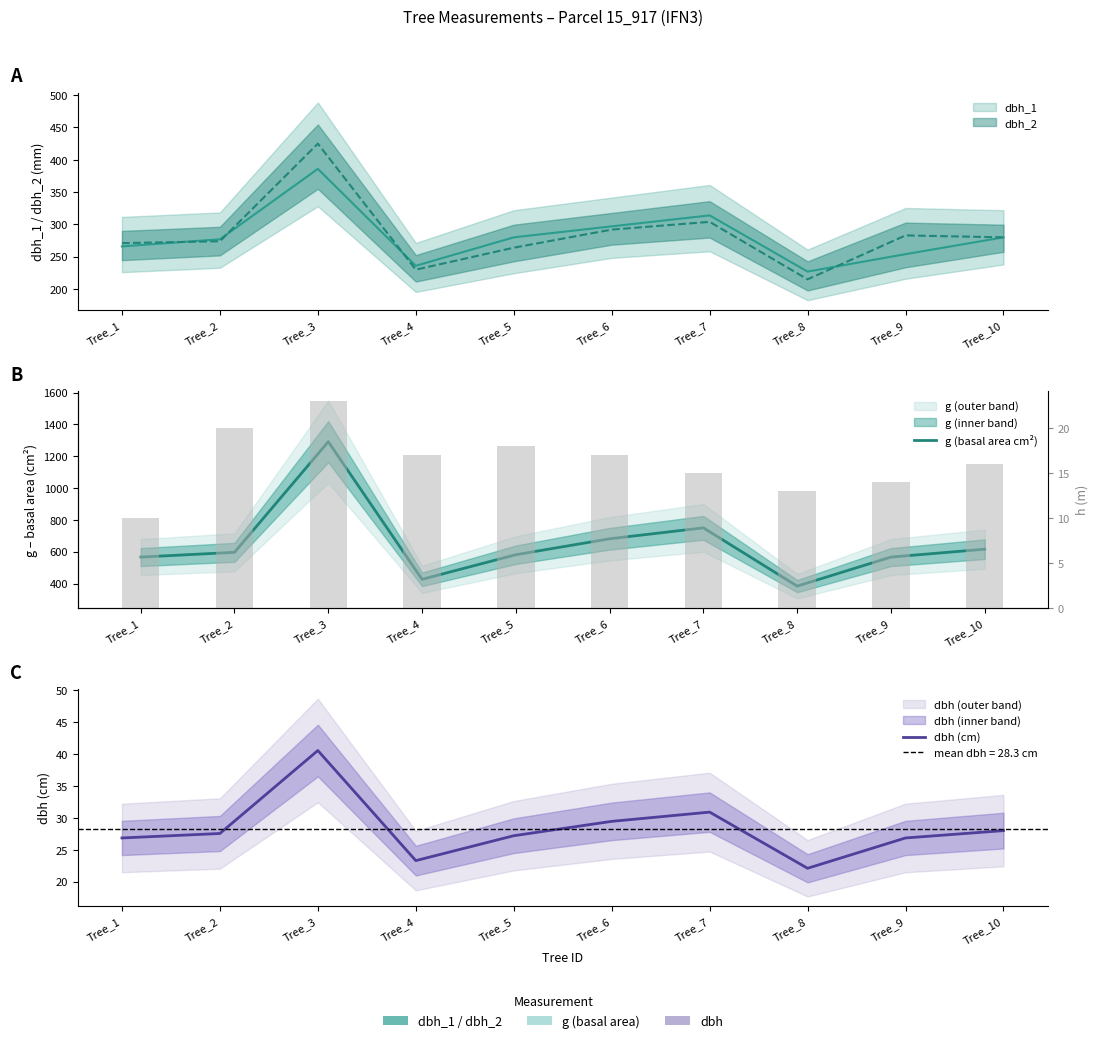

Reading left to right, extract all data points from this chart.

g (basal area cm²): 566.2	596.1	1291.4	426.4	581.1	681.2	749.9	383.6	566.2	615.8
dbh (cm): 26.9	27.6	40.5	23.3	27.2	29.4	30.9	22.1	26.9	28.0
h (height m): 10.0	20.0	23.0	17.0	18.0	17.0	15.0	13.0	14.0	16.0